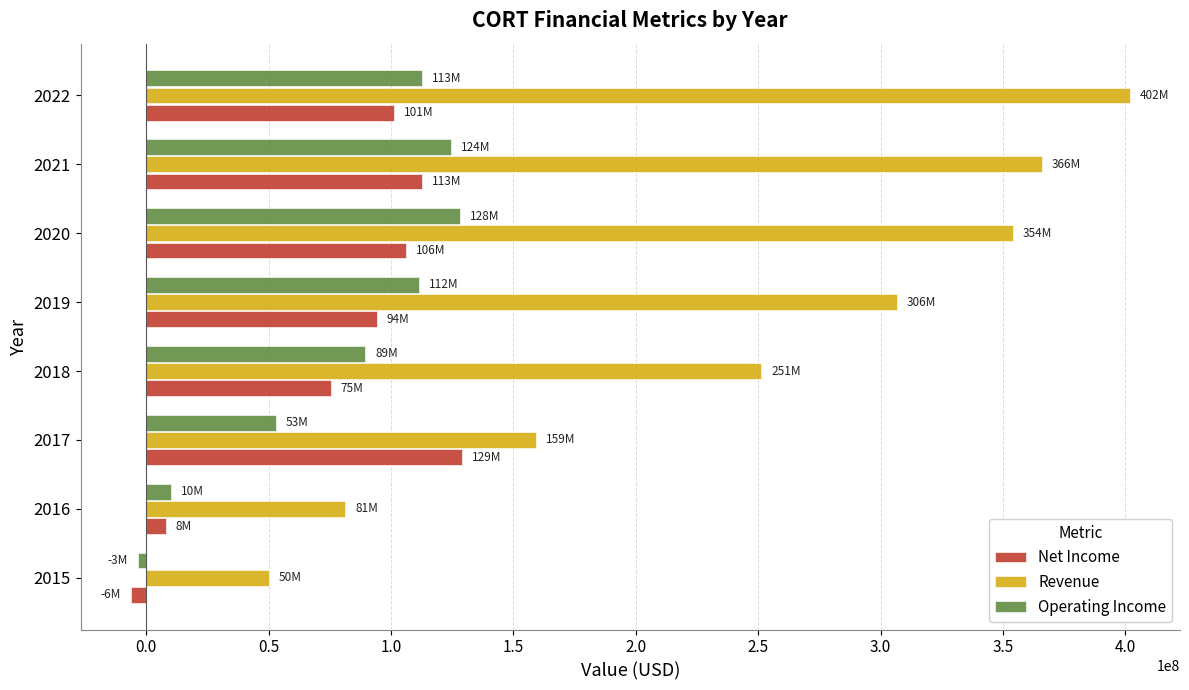

At 2017, list the series in order from smallest to largest.

Operating Income, Net Income, Revenue